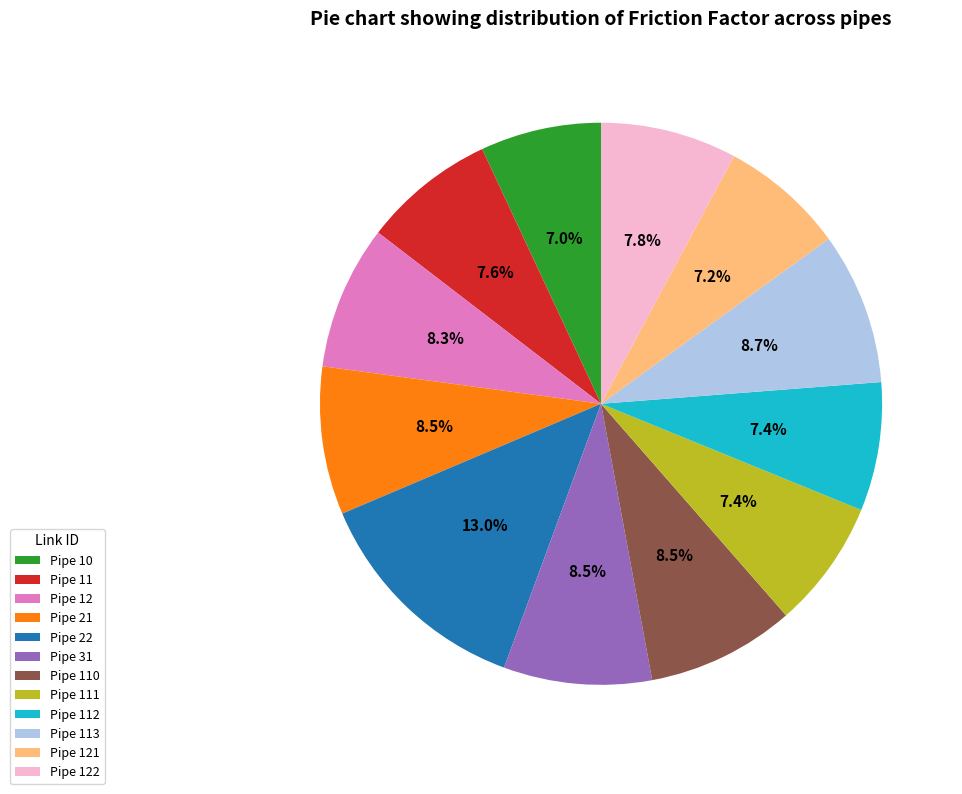

Does Pipe 112 represent more than half of the total?

No